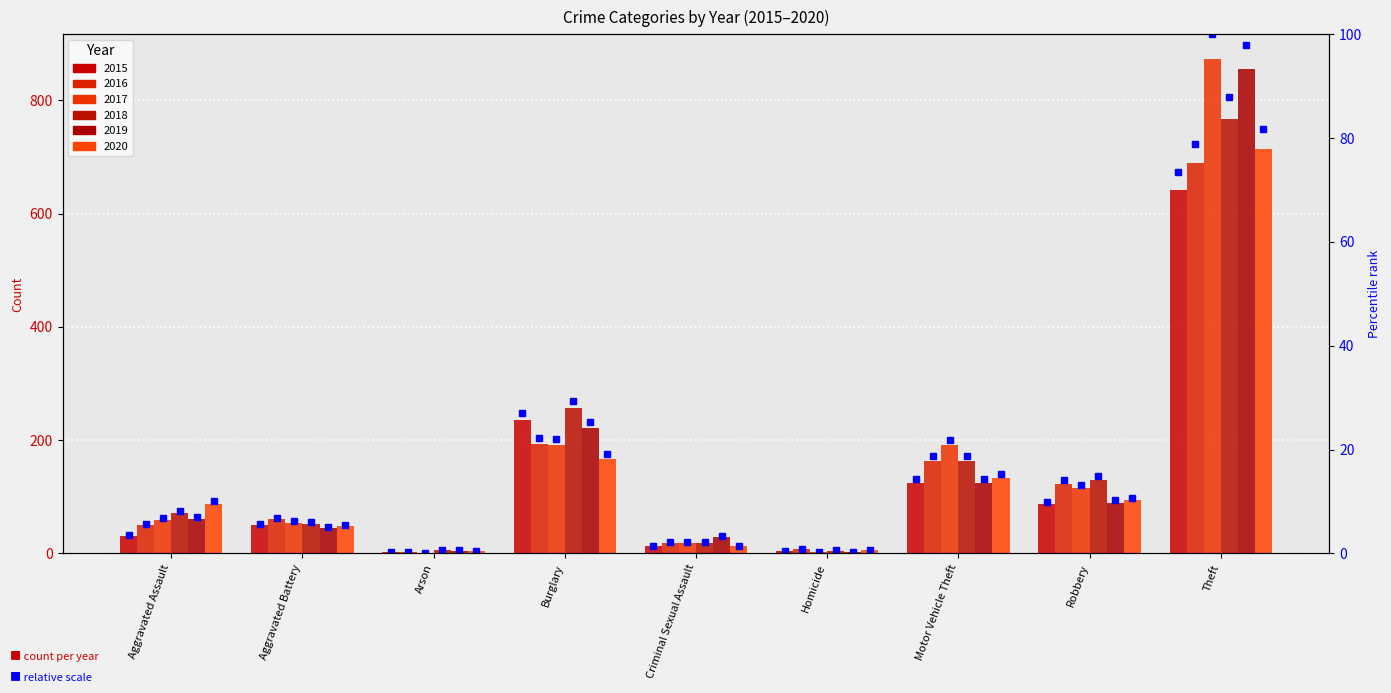

Which category has the highest value across all series?

Theft